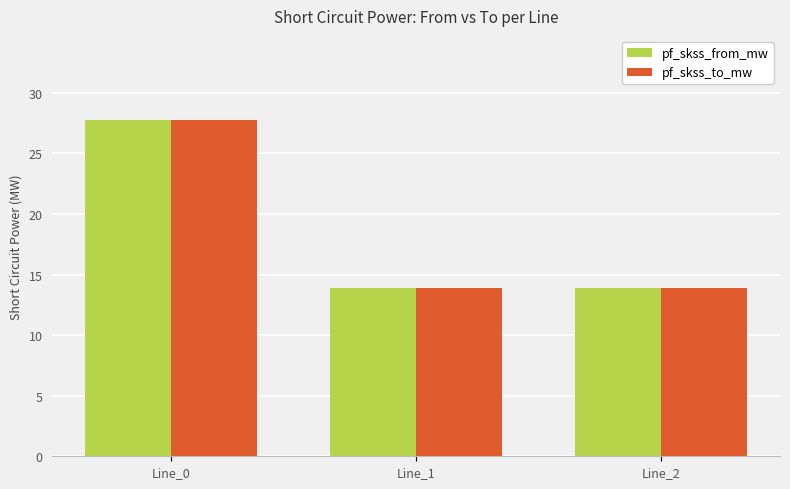

What is the smallest value displayed?

13.9